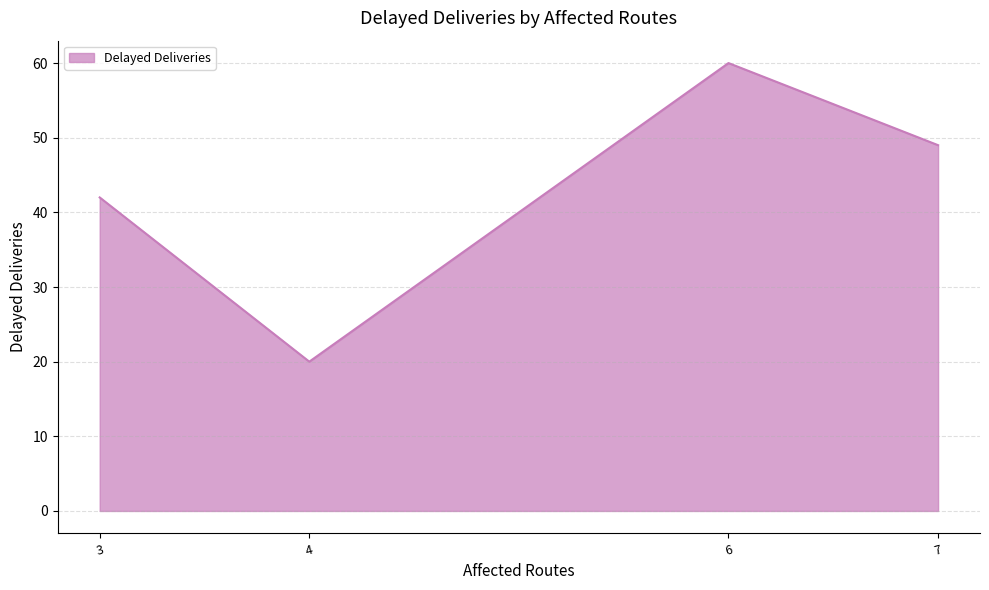

How many interior local peaks (higher than both neighbors) does the data have?

1